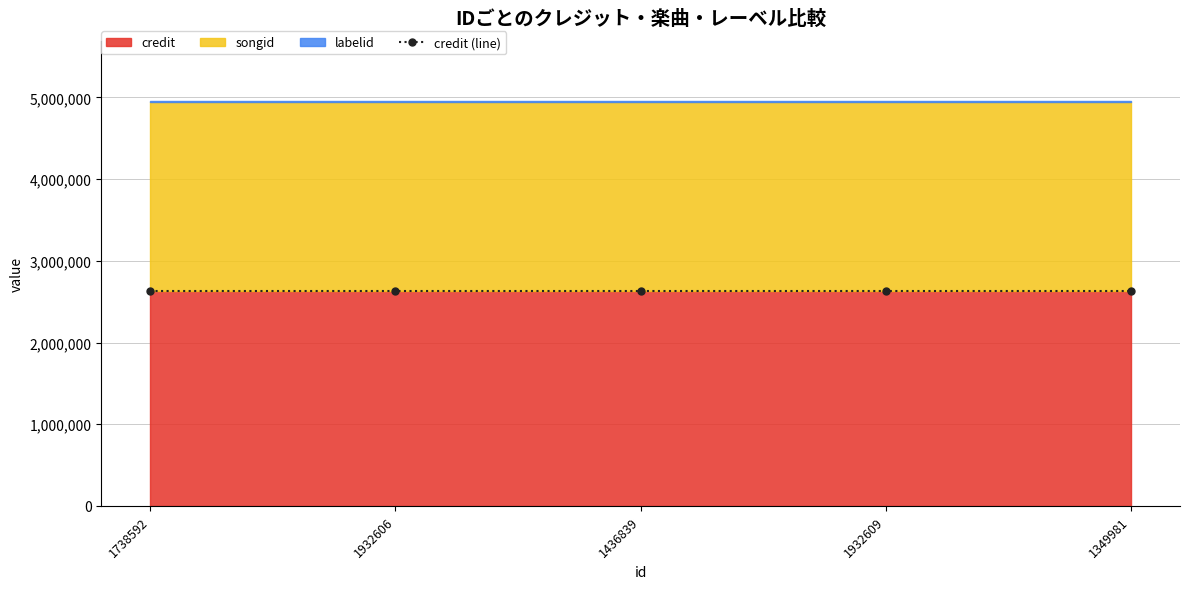

Is the value of credit at 1738592 greater than the value of labelid at 1738592?

Yes